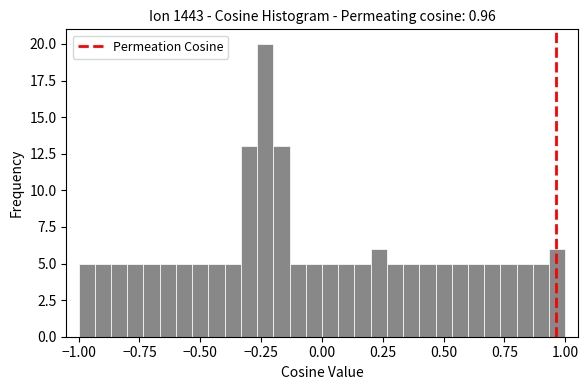

Around what value on the x-axis is the tallest bar? Give the approximate position of its centre, as read against the axis.

-0.25